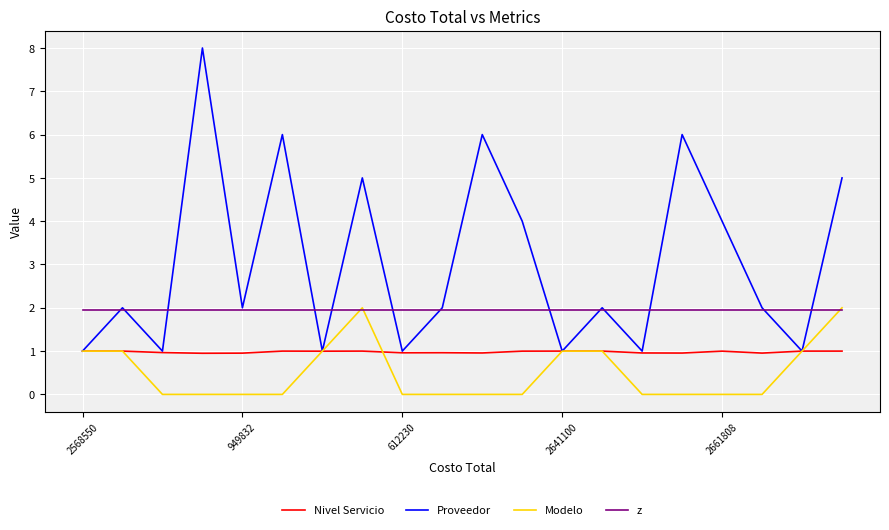

Which series has the widest spread of values?

Proveedor